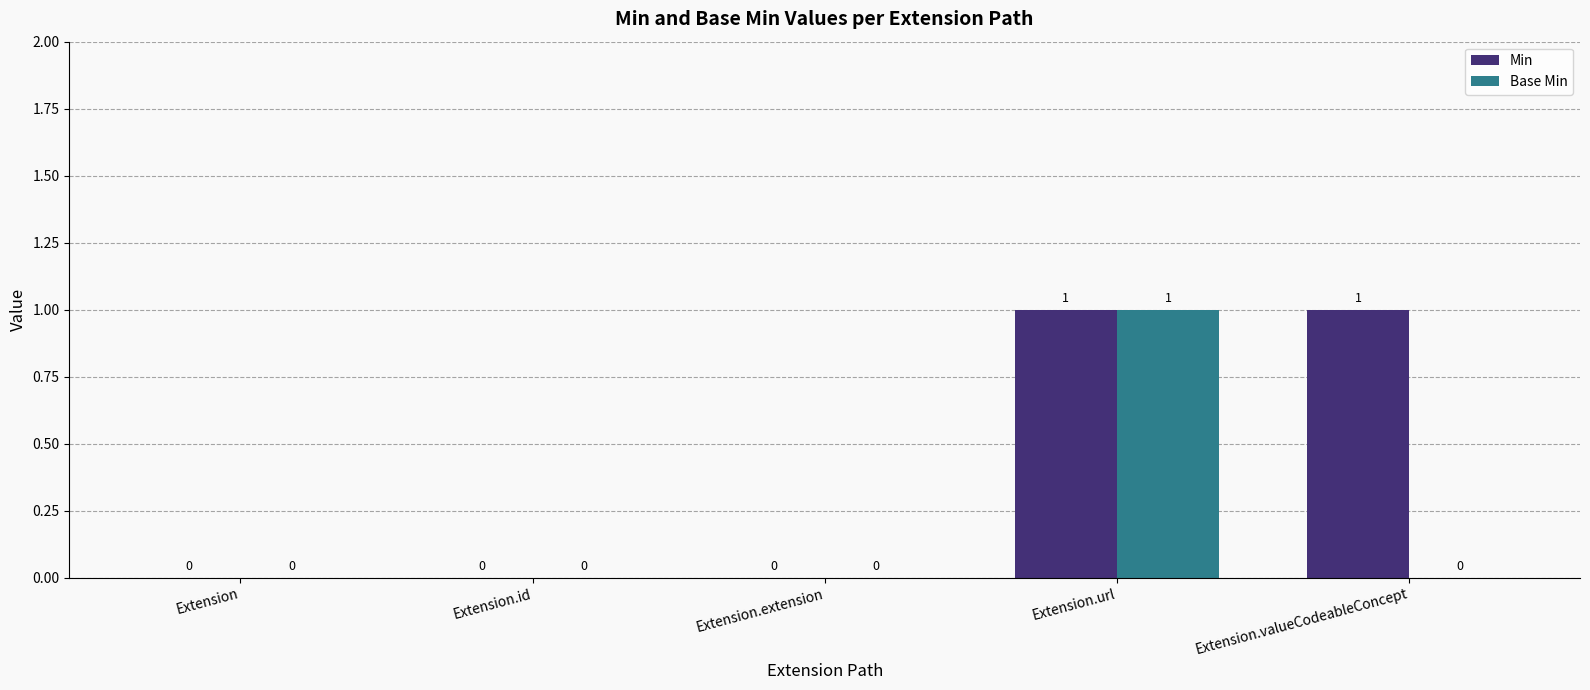

The Min series shows -1 at Extension. True or false?

False